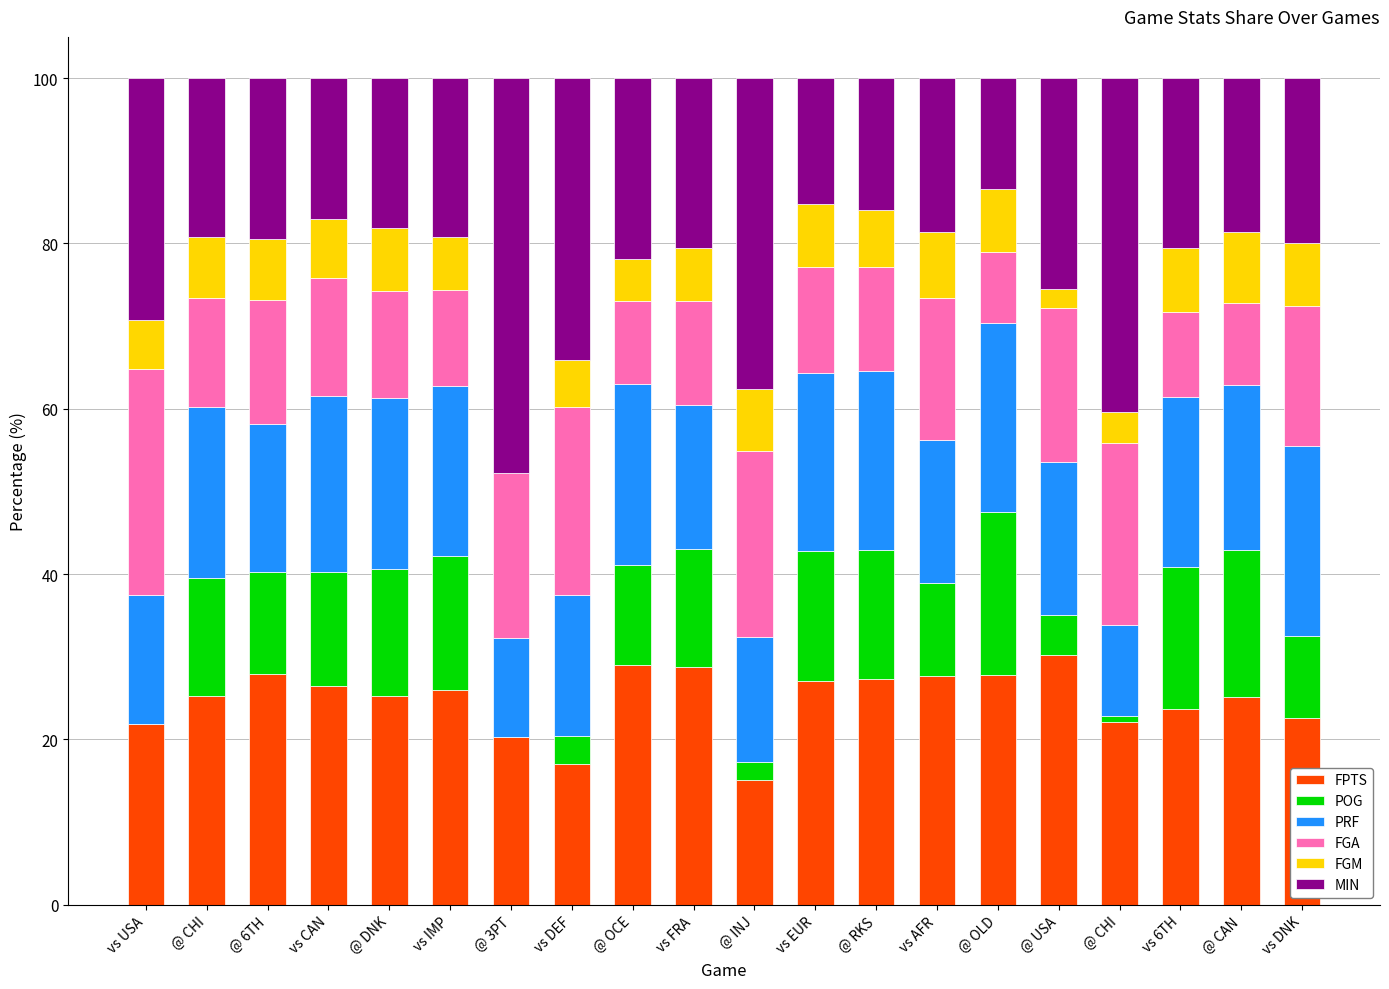

At which label does FPTS first exceed 25?

@ CHI